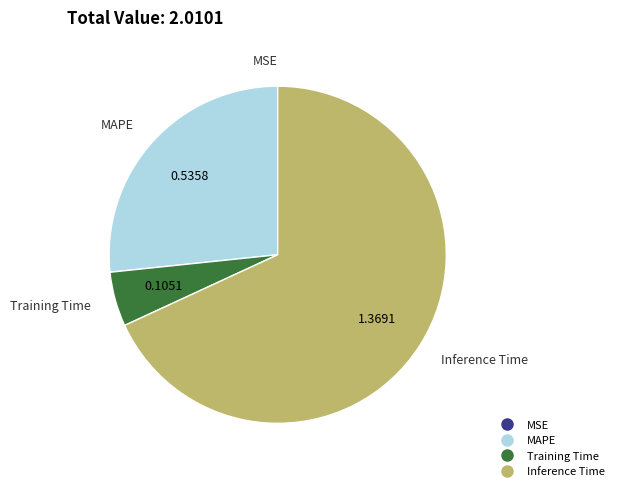

Between Training Time and MAPE, which is larger?

MAPE